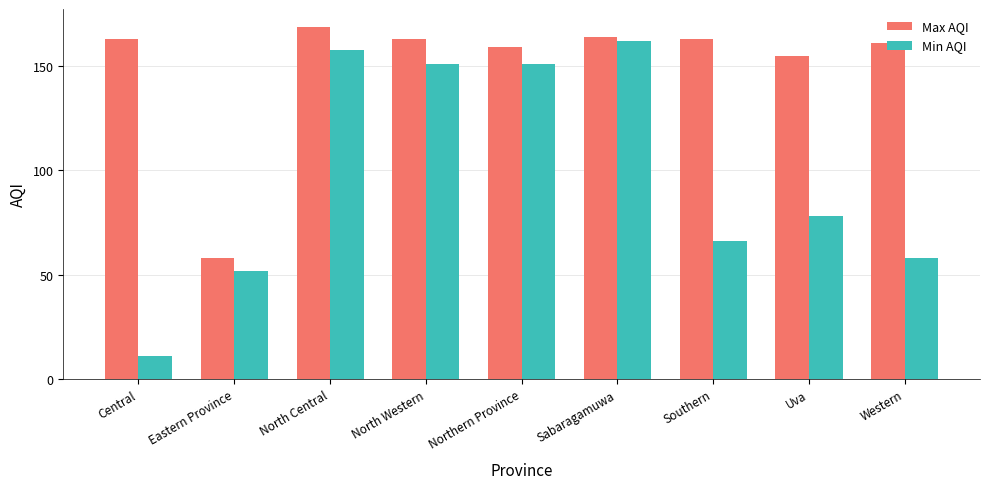

The value of Max AQI at North Western is 163. True or false?

True